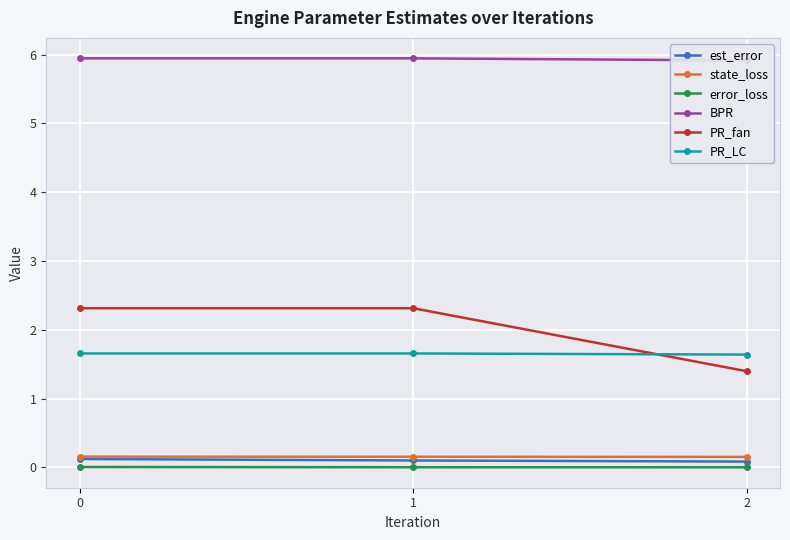

Is it true that PR_LC equals 2.9 at 1?

False